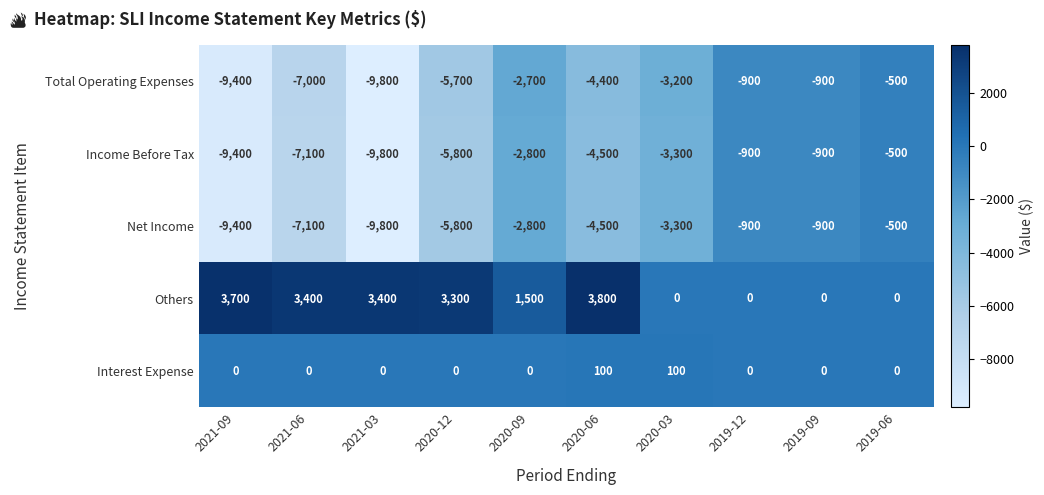

What is the sum of all Interest Expense values?

200